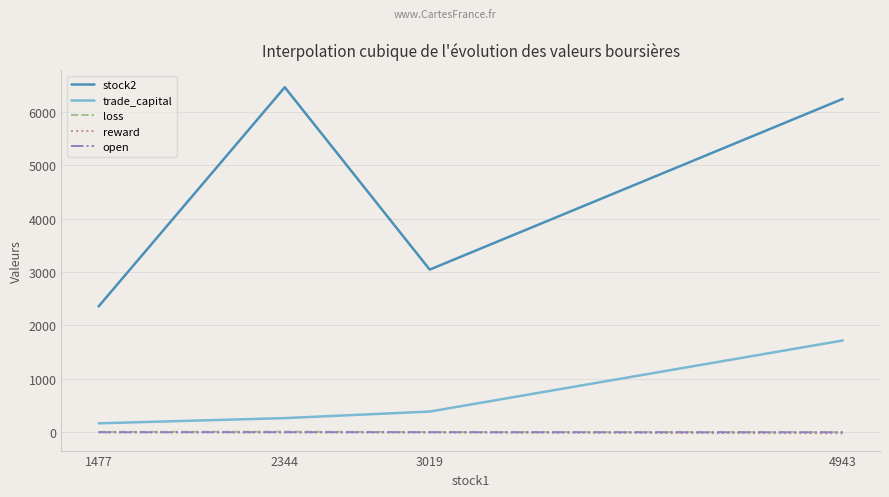

Is it true that trade_capital equals 266.6 at 2344?

True